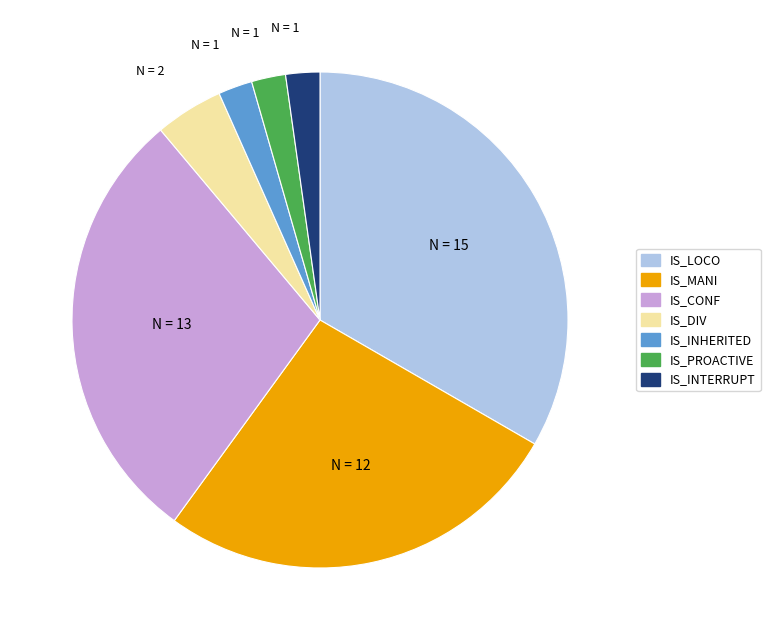

Count the number of slices in the pie.

7